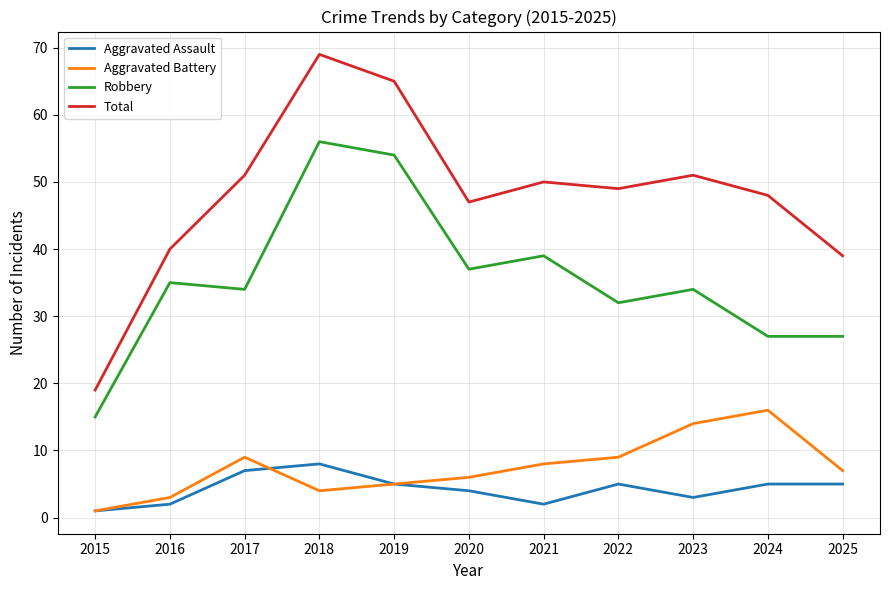

Reading left to right, extract all data points from this chart.

Aggravated Assault: 2015=1	2016=2	2017=7	2018=8	2019=5	2020=4	2021=2	2022=5	2023=3	2024=5	2025=5
Aggravated Battery: 2015=1	2016=3	2017=9	2018=4	2019=5	2020=6	2021=8	2022=9	2023=14	2024=16	2025=7
Robbery: 2015=15	2016=35	2017=34	2018=56	2019=54	2020=37	2021=39	2022=32	2023=34	2024=27	2025=27
Total: 2015=19	2016=40	2017=51	2018=69	2019=65	2020=47	2021=50	2022=49	2023=51	2024=48	2025=39